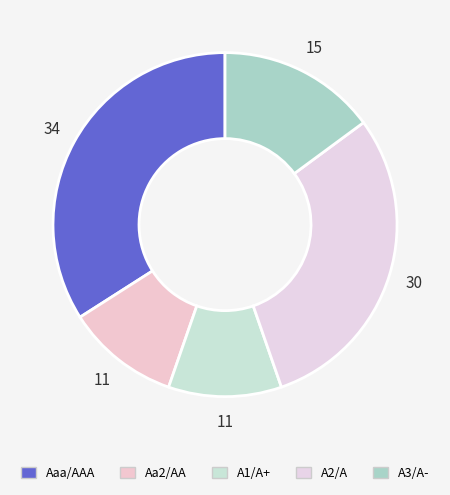

True or false: Aaa/AAA accounts for 49% of the total.

False